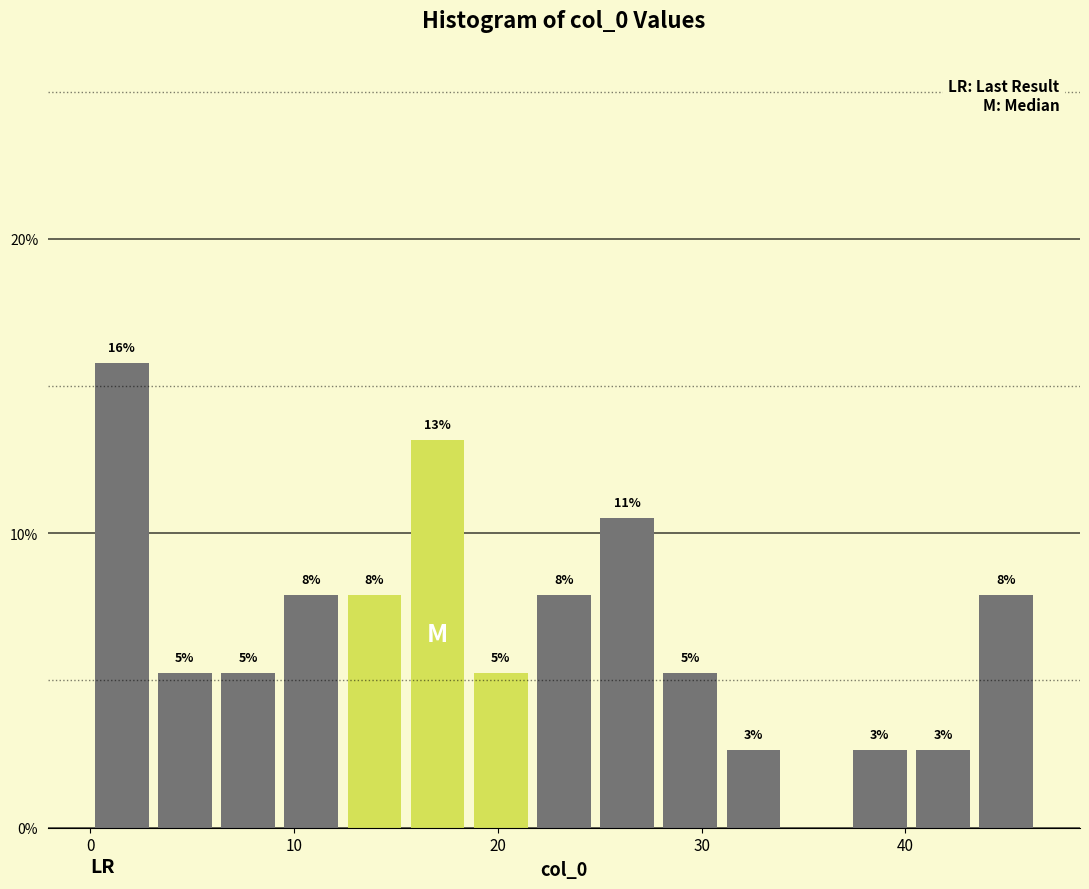

Read against the x-axis, roughly where is the centre of the tallest bar?

2